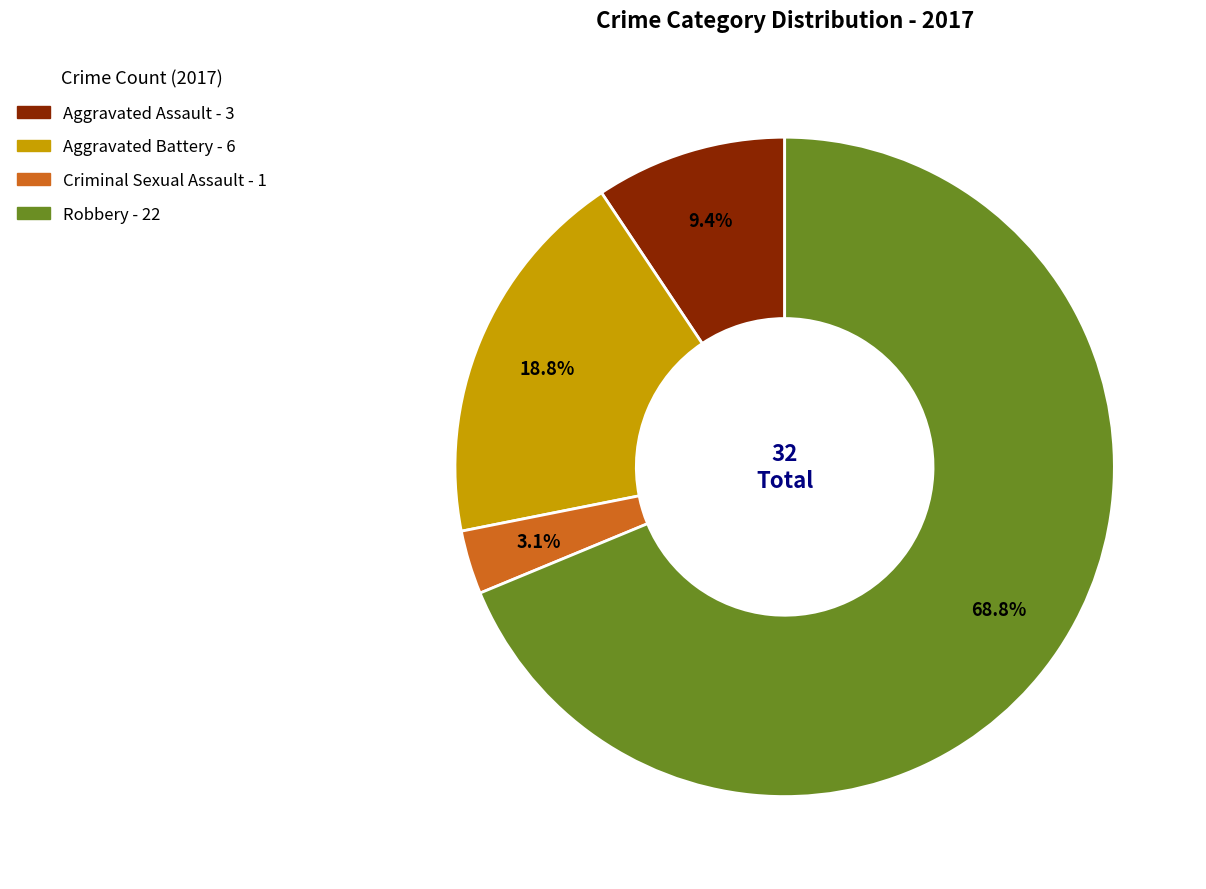

True or false: Criminal Sexual Assault accounts for 3% of the total.

True